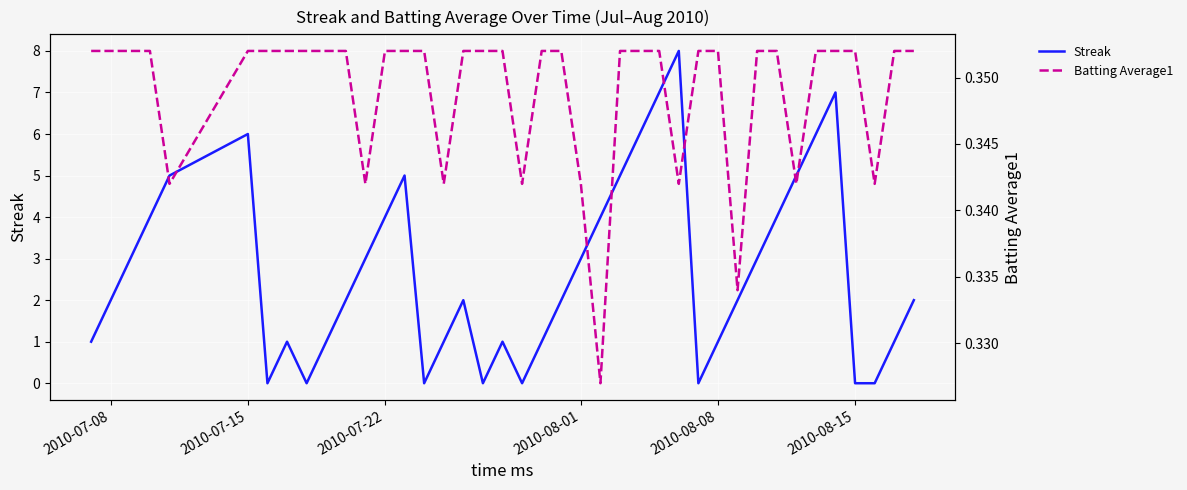

What is the difference between the second highest and second lowest values in the Streak series?

7